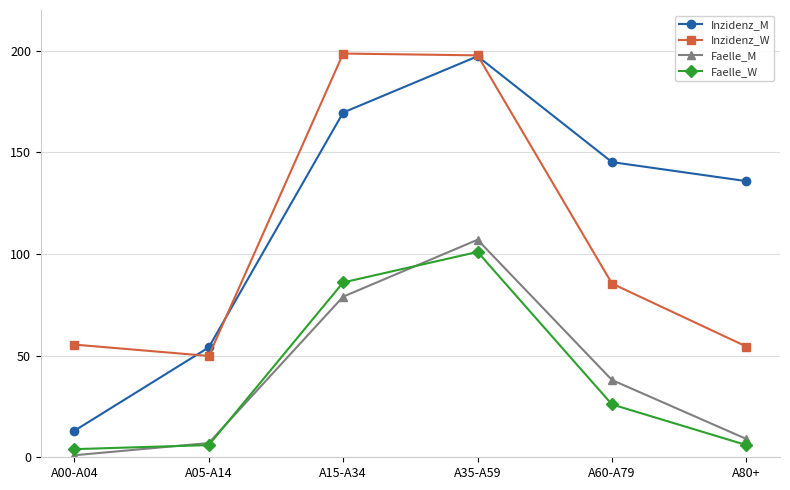

True or false: Inzidenz_M has a value of 197.2 at A35-A59.

True